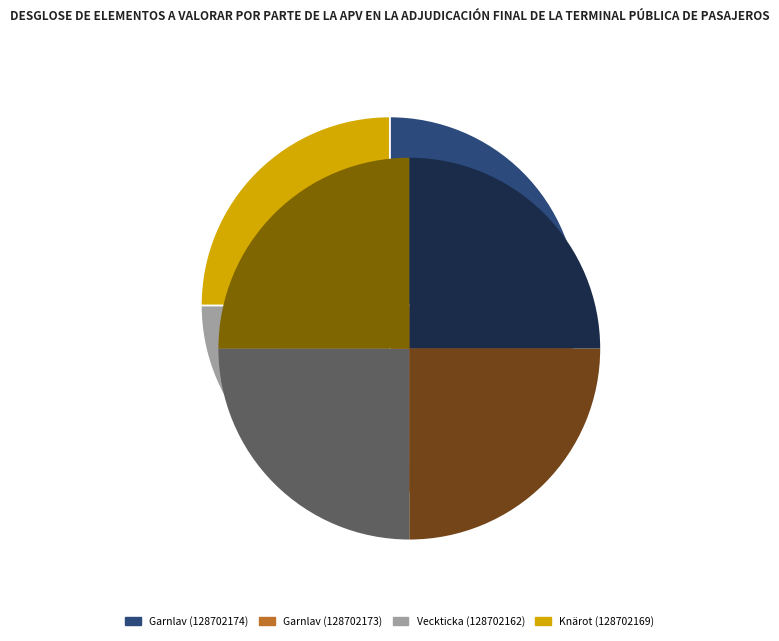

What percentage is the Garnlav (128702174) slice, to the nearest percent?

25%